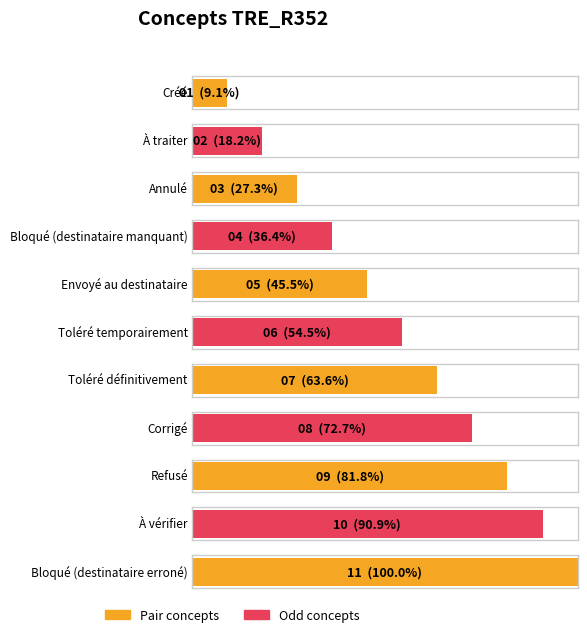

The value at Annulé is 3. True or false?

True